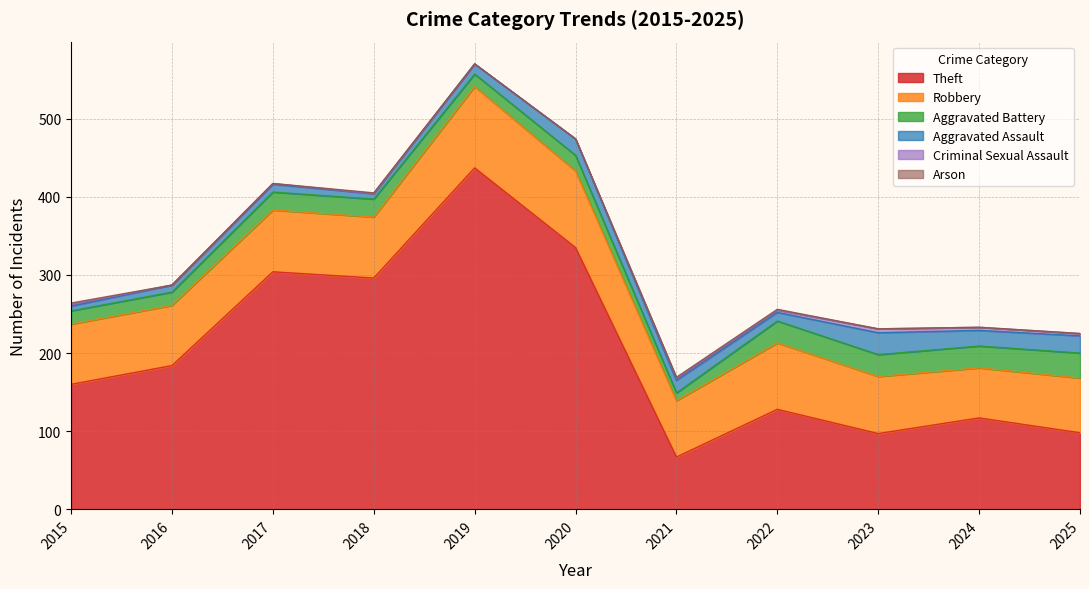

At which label is Criminal Sexual Assault closest to 2?

2015